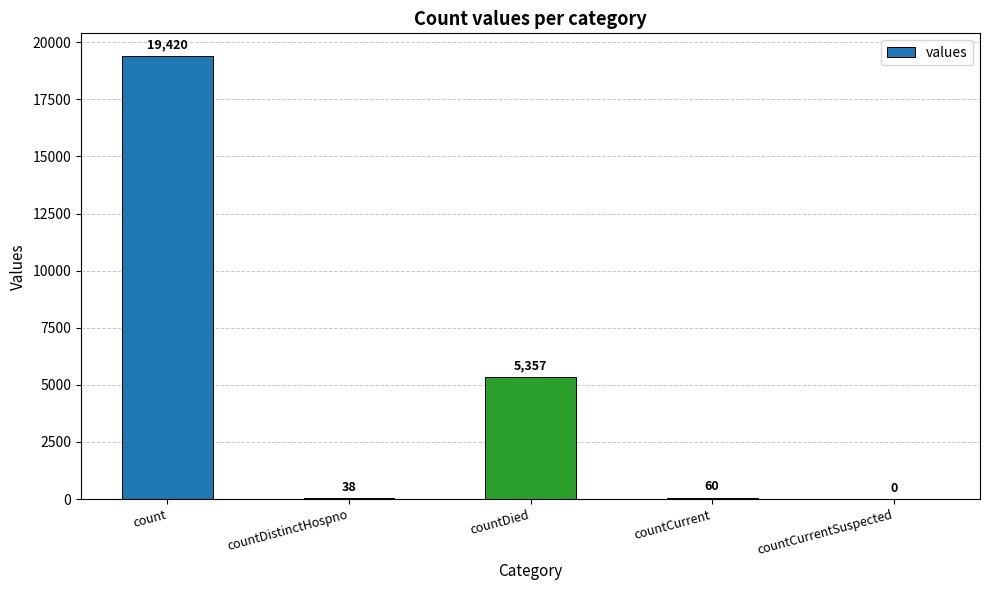

What is the sum of all values?

24875